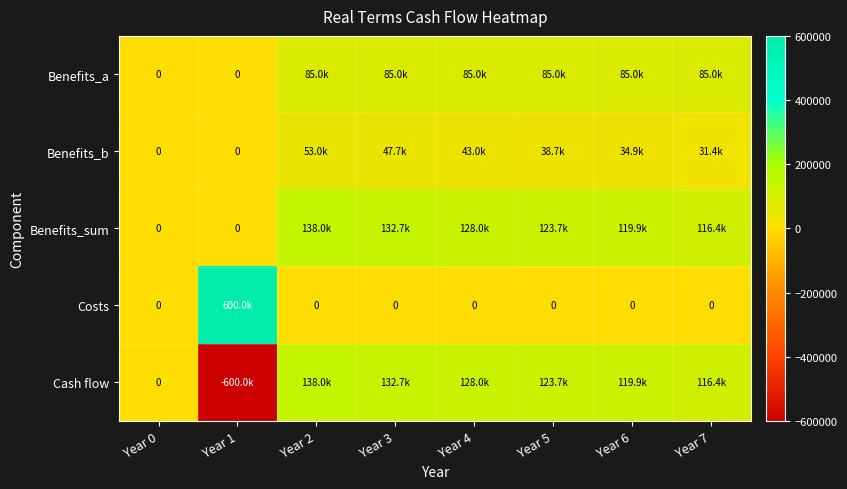

Is the value of Costs at Year 2 greater than the value of Benefits_a at Year 0?

No